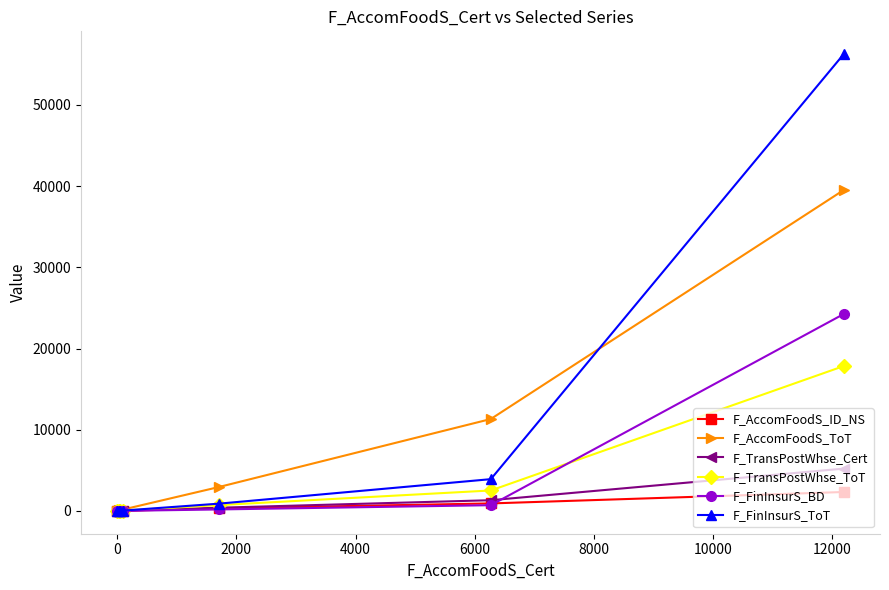

What is the sum of all F_FinInsurS_ToT values?

61134